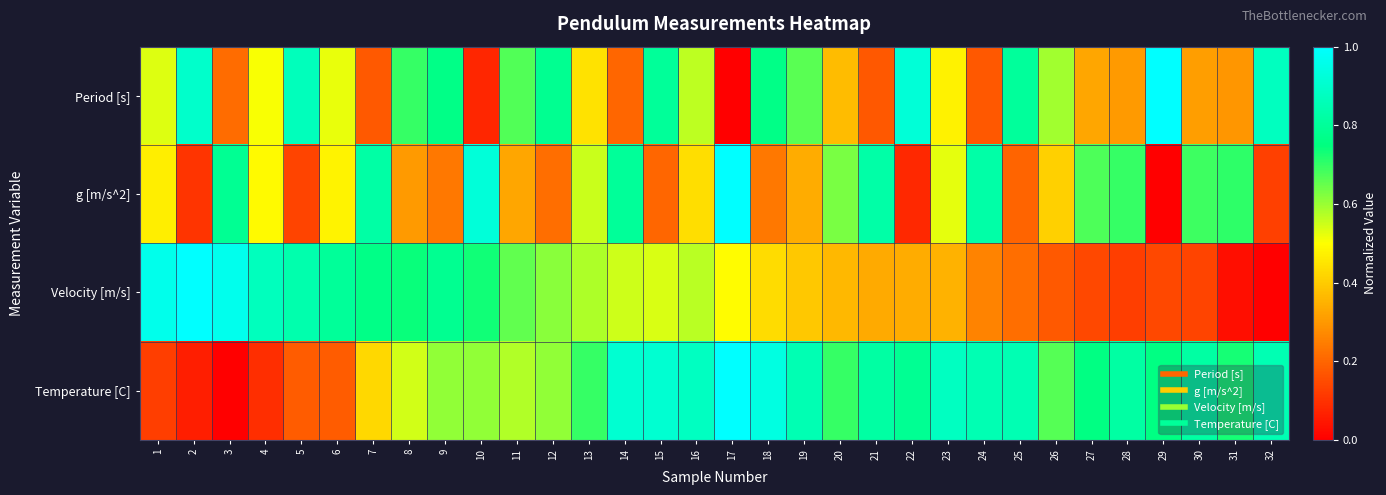

How many series are shown in this chart?

4